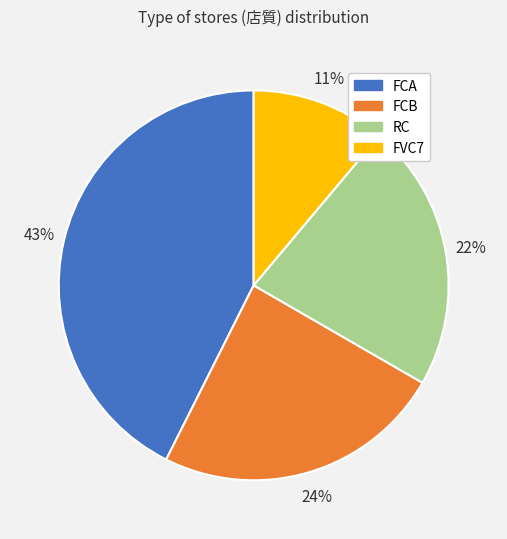

Does FCA represent more than half of the total?

No